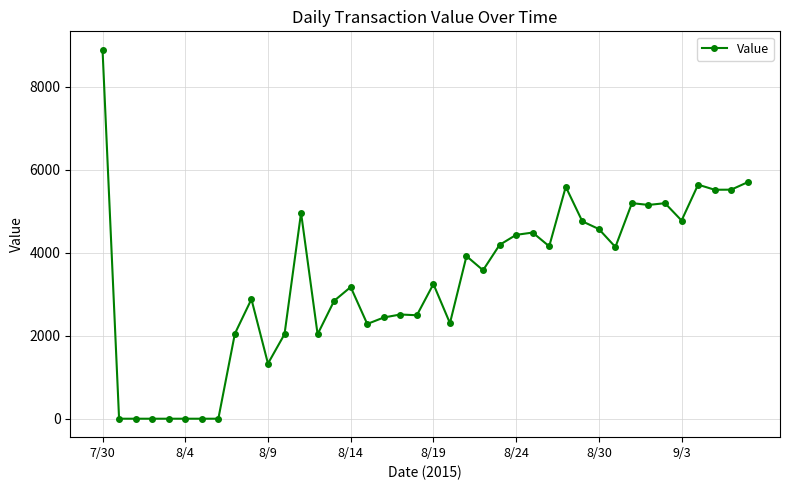

What is the maximum value shown in the chart?

8893